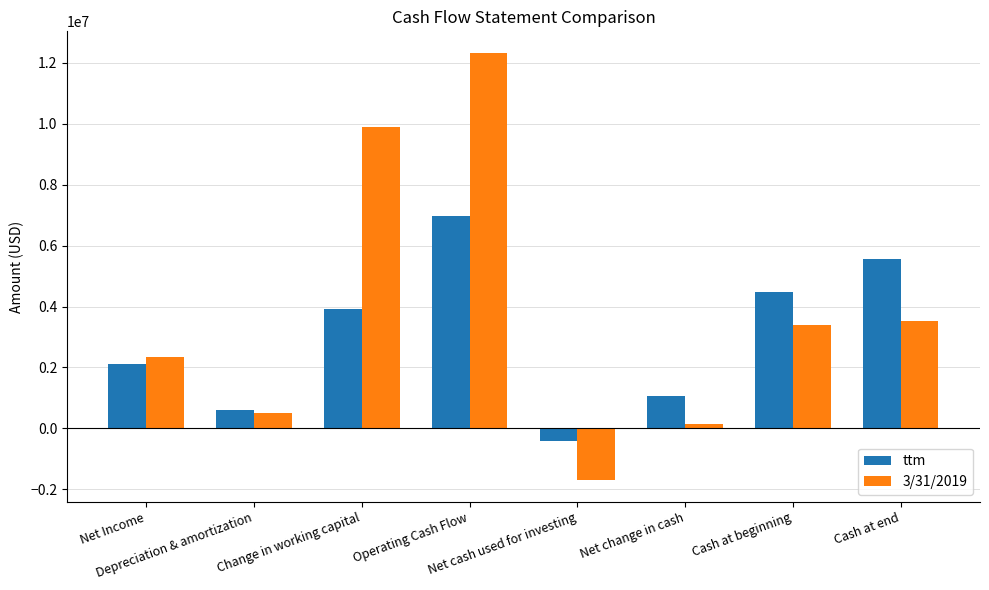

Where does the 3/31/2019 series first go above 3406000?

Change in working capital